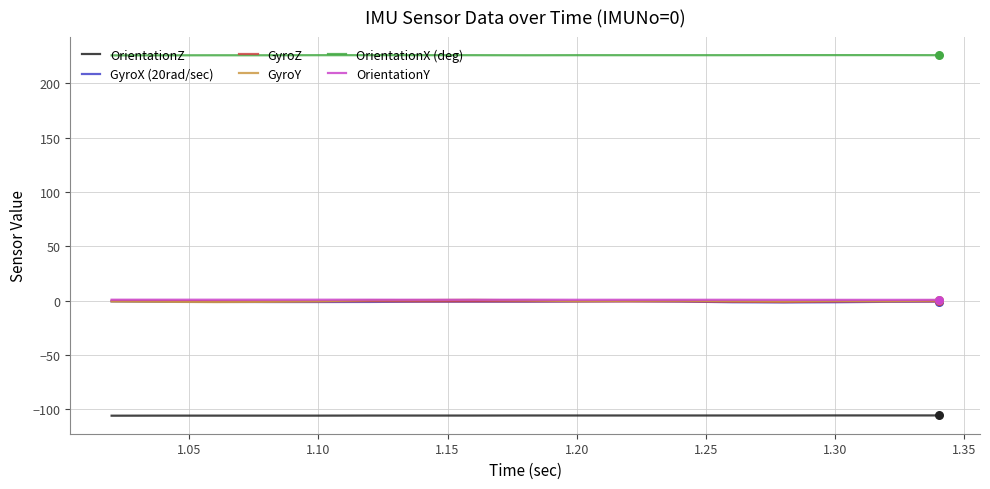

What are all the series names shown in the legend?

OrientationZ, GyroX (20rad/sec), GyroZ, GyroY, OrientationX (deg), OrientationY